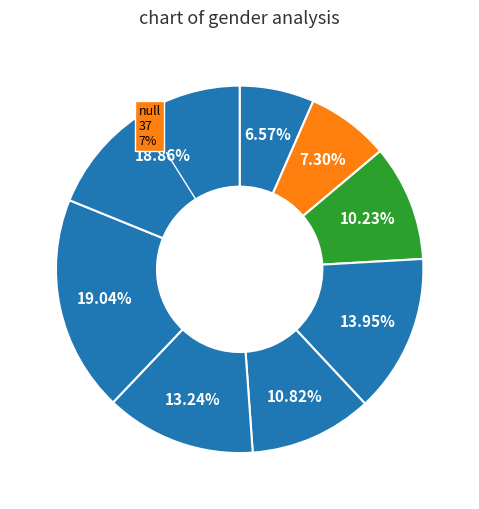

To the nearest percent, what is the difference between the largest and smallest slice percentages?

12%